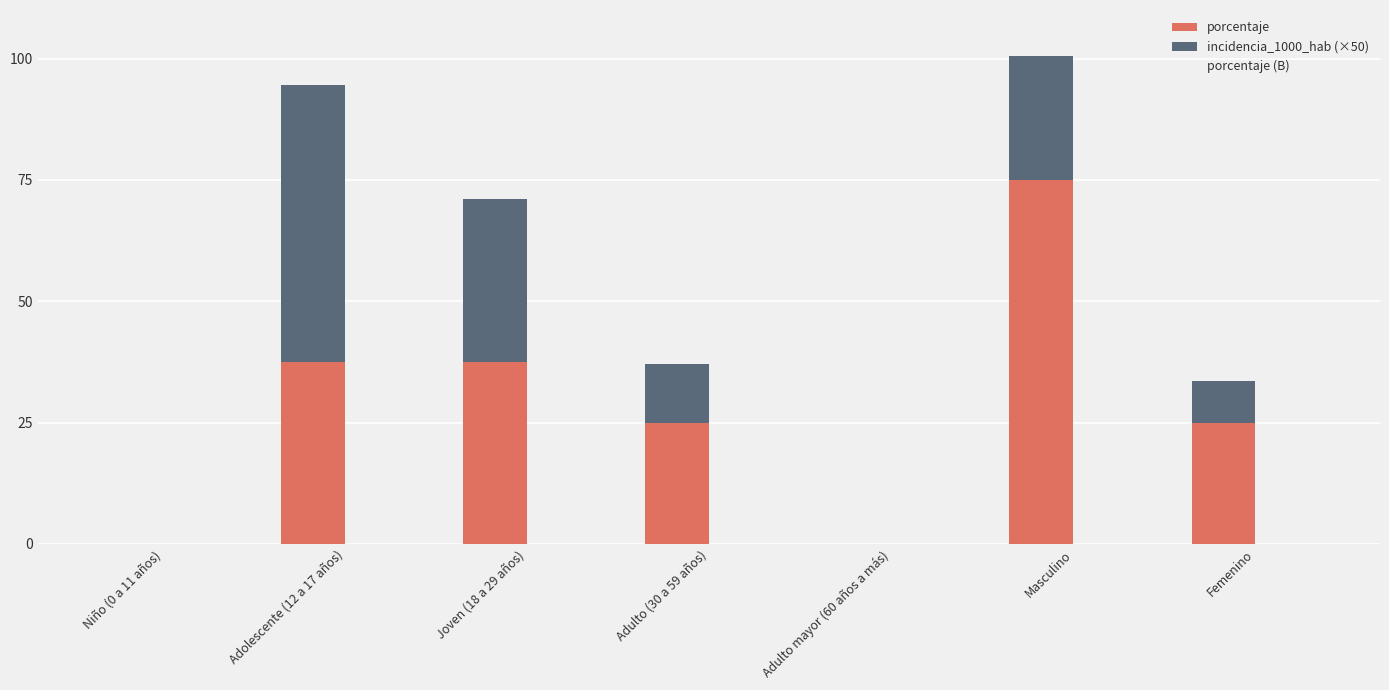

How many data points does each series have?

7